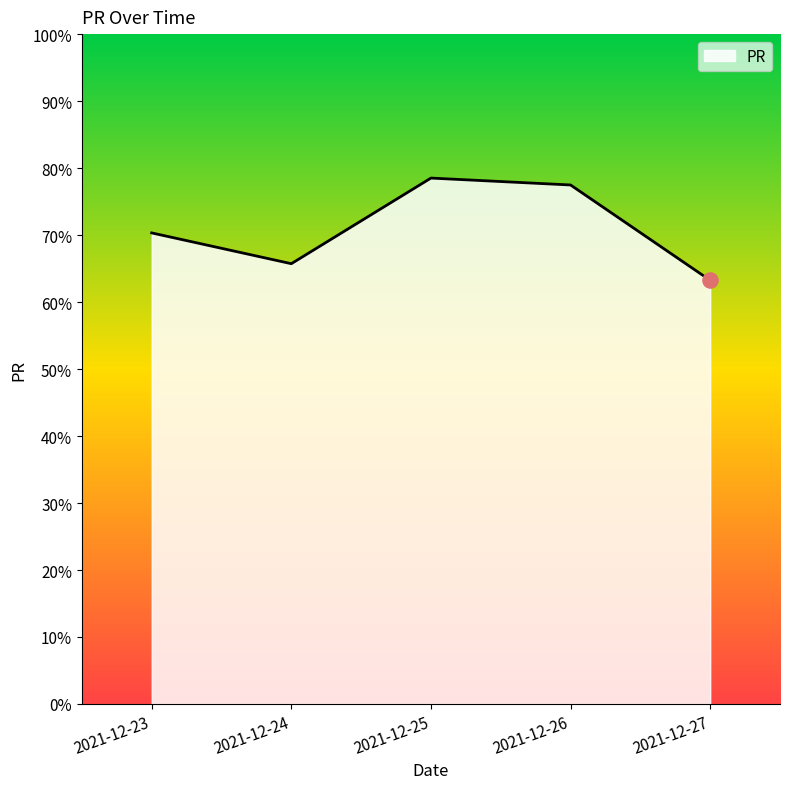

What is the ratio of the value at 2021-12-23 to the value at 2021-12-24?

1.1